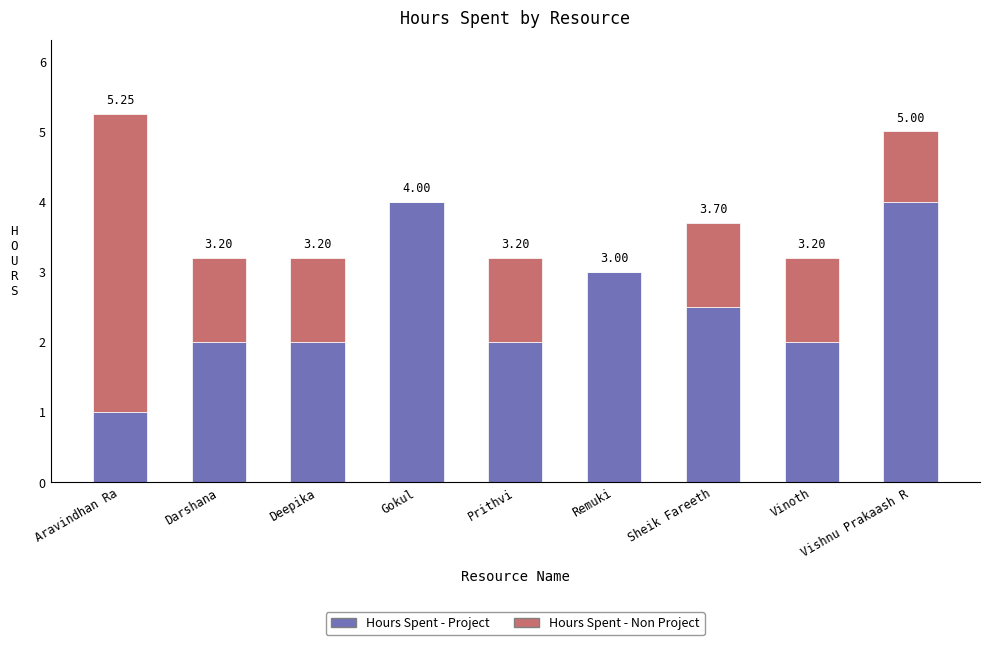

The value of Hours Spent - Non Project at Deepika is 1.2. True or false?

True